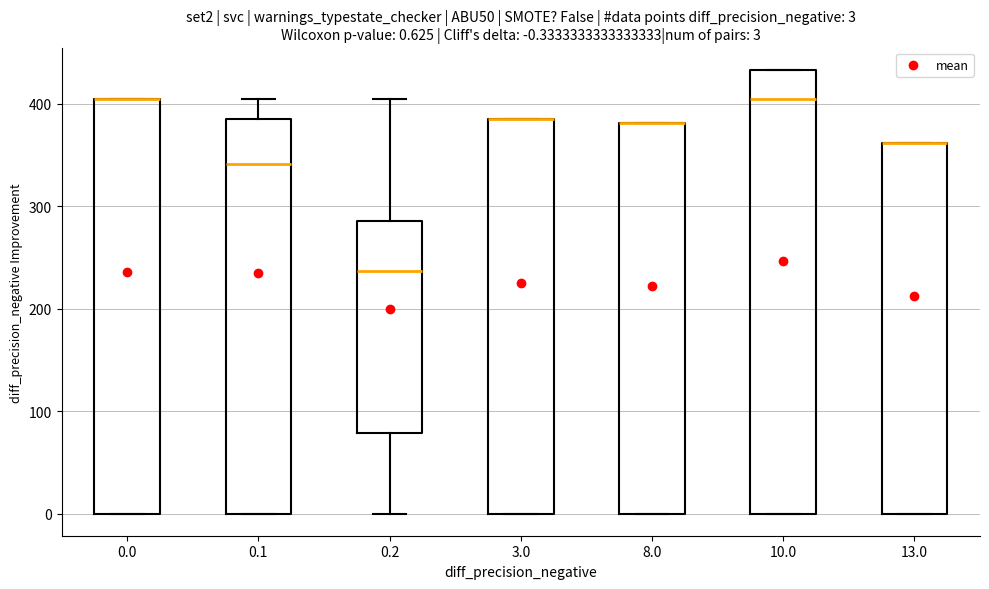

Comparing the boxes themselves (not the whiskers), which one is the tallest?

10.0